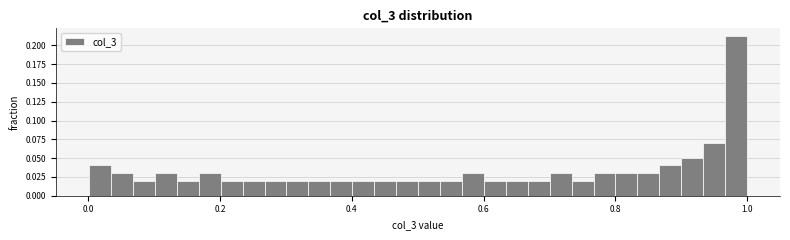

Read against the x-axis, roughly where is the centre of the tallest bar?

0.98